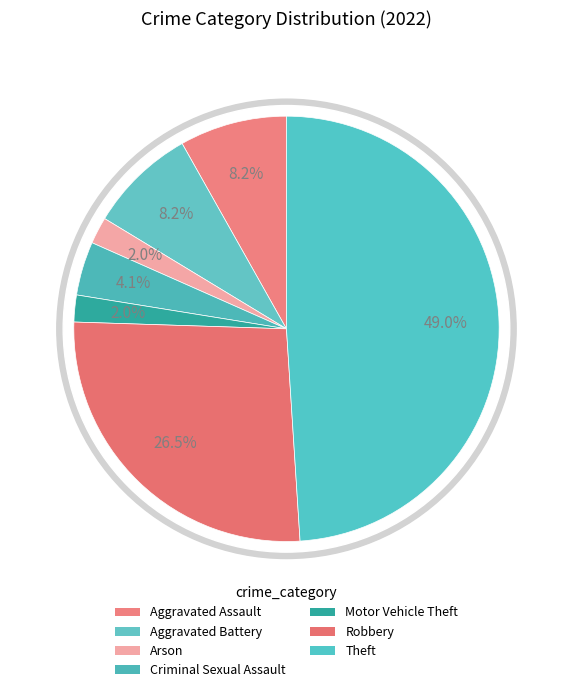

What percentage is the Criminal Sexual Assault slice, to the nearest percent?

4%